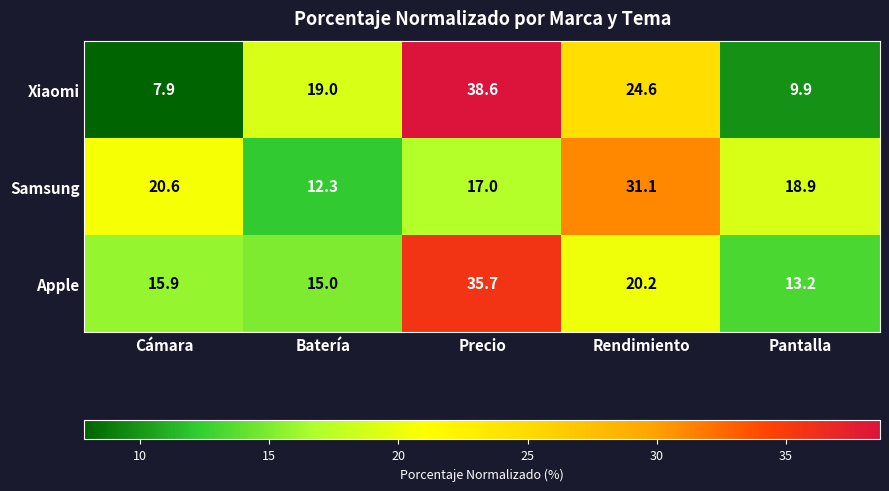

Reading left to right, transcribe all the data shown in this chart.

Xiaomi: 7.9	19.0	38.6	24.6	9.9
Samsung: 20.6	12.3	17.0	31.1	18.9
Apple: 15.9	15.0	35.7	20.2	13.2